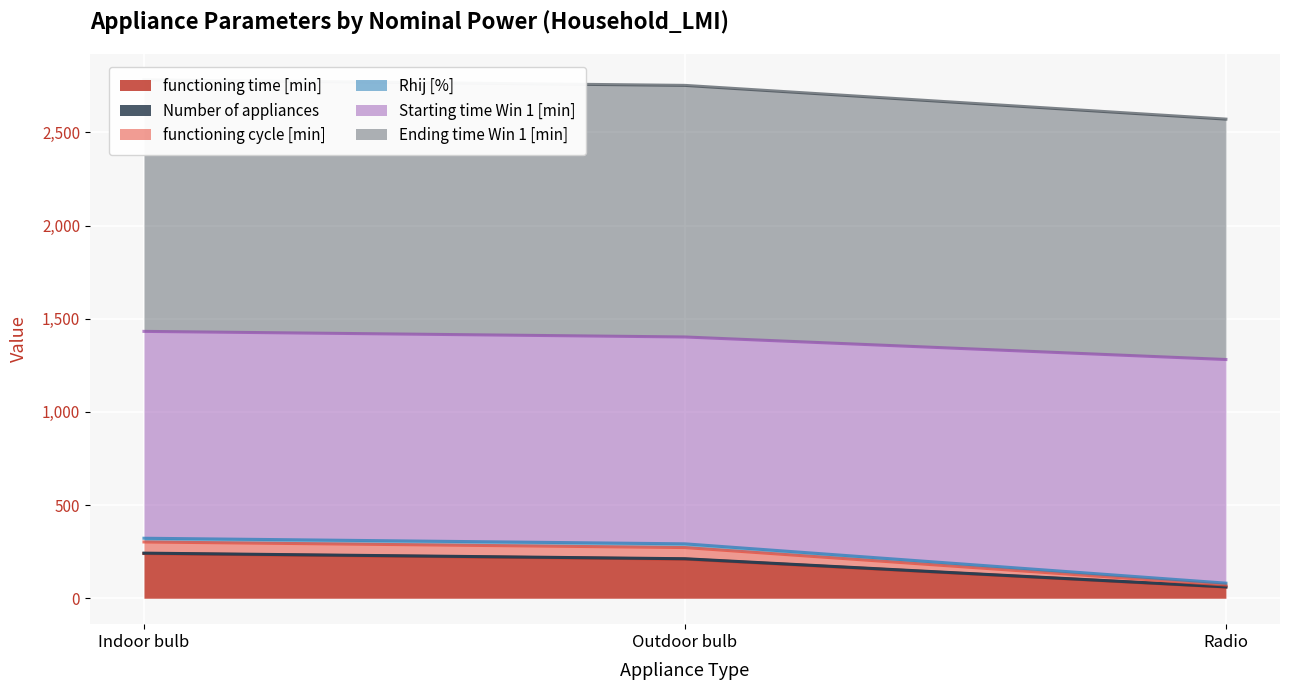

Is it true that functioning time [min] equals 380 at Indoor bulb?

False